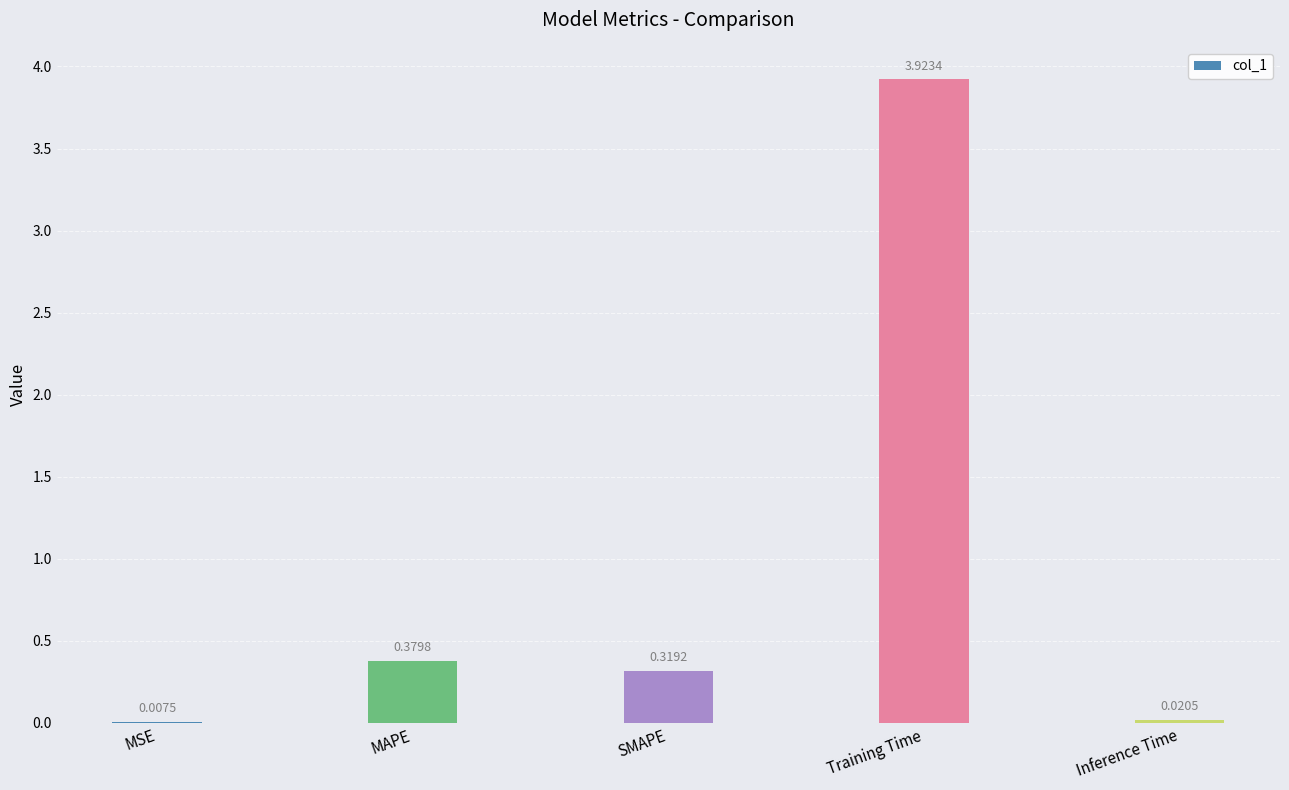

What is the change in value from MSE to MAPE?

+0.4